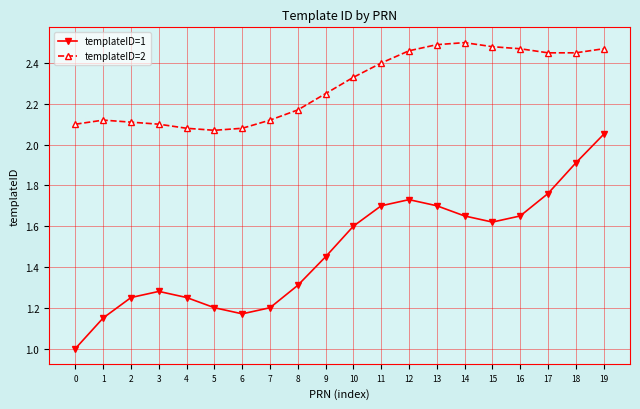

Does the chart have visible grid lines?

Yes